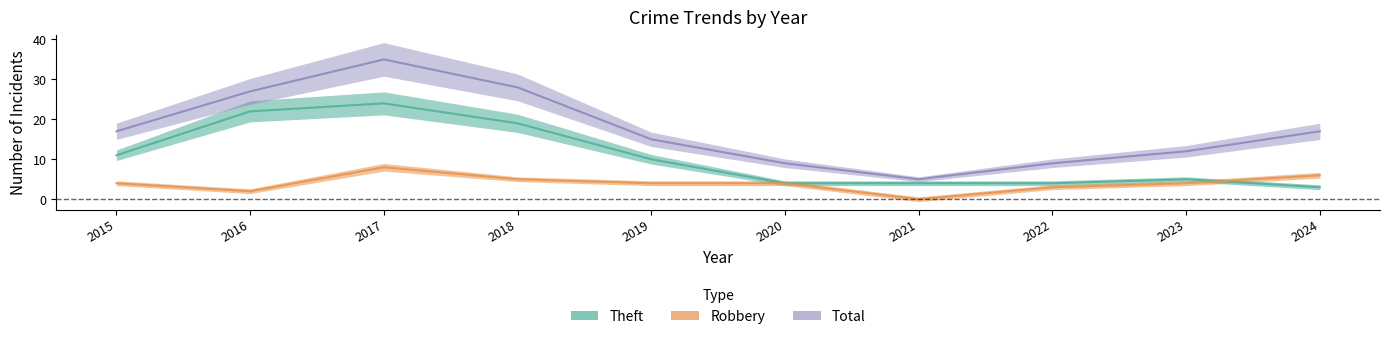

What is the spread (max minus min) of values at 2018?

23